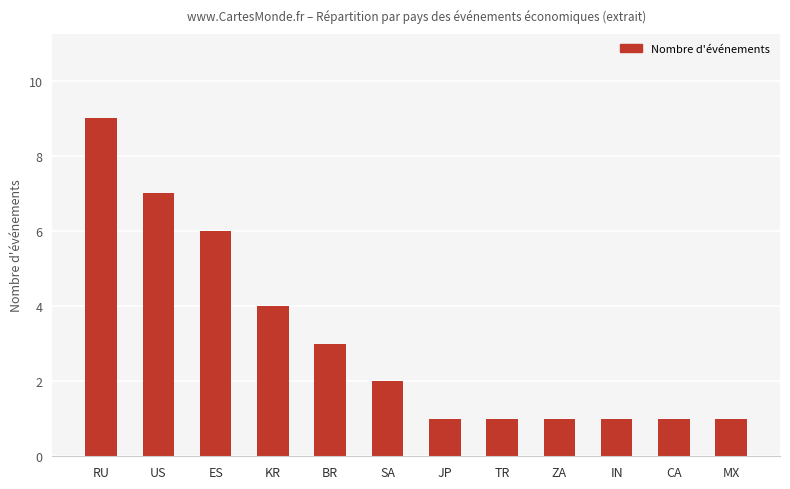

Reading left to right, transcribe all the data shown in this chart.

9	7	6	4	3	2	1	1	1	1	1	1